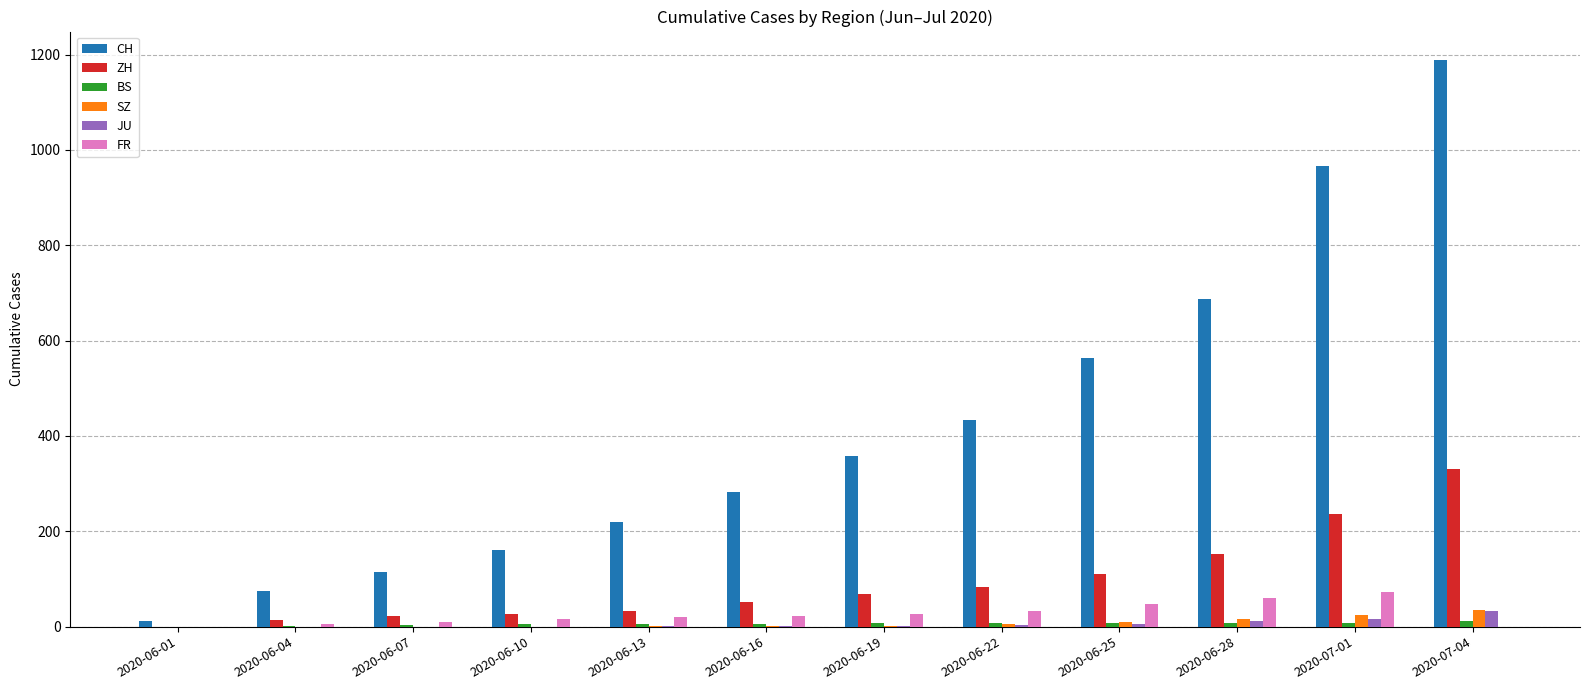

Which series has the largest total across all categories?

CH